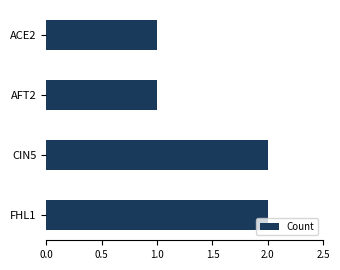

Count the number of data series in this chart.

1